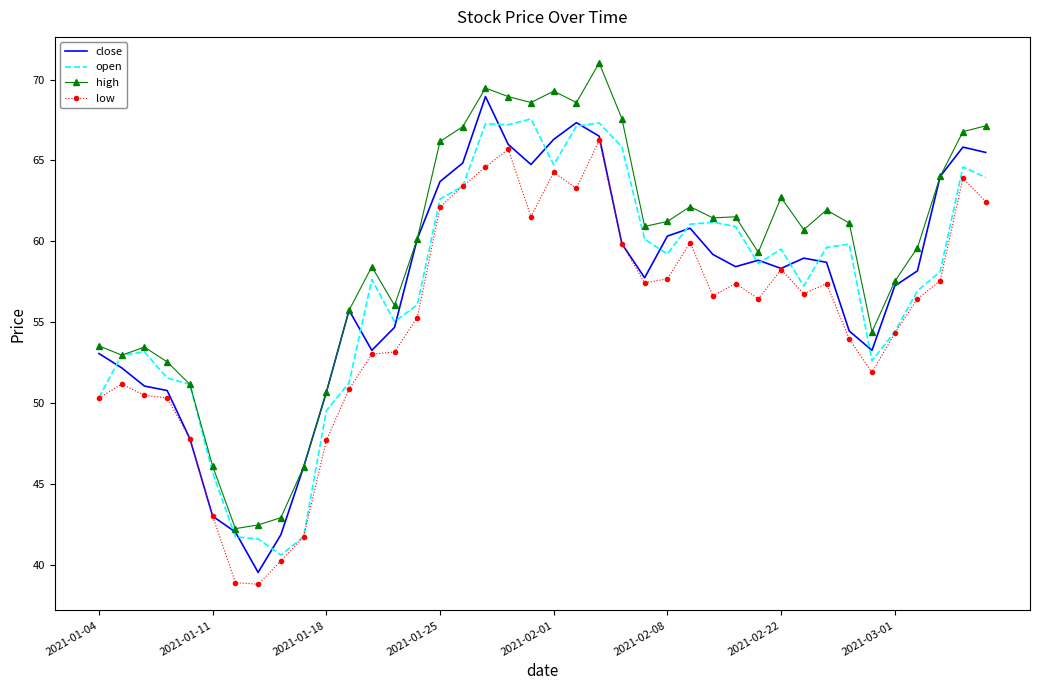

True or false: high and low cross at least once.

False